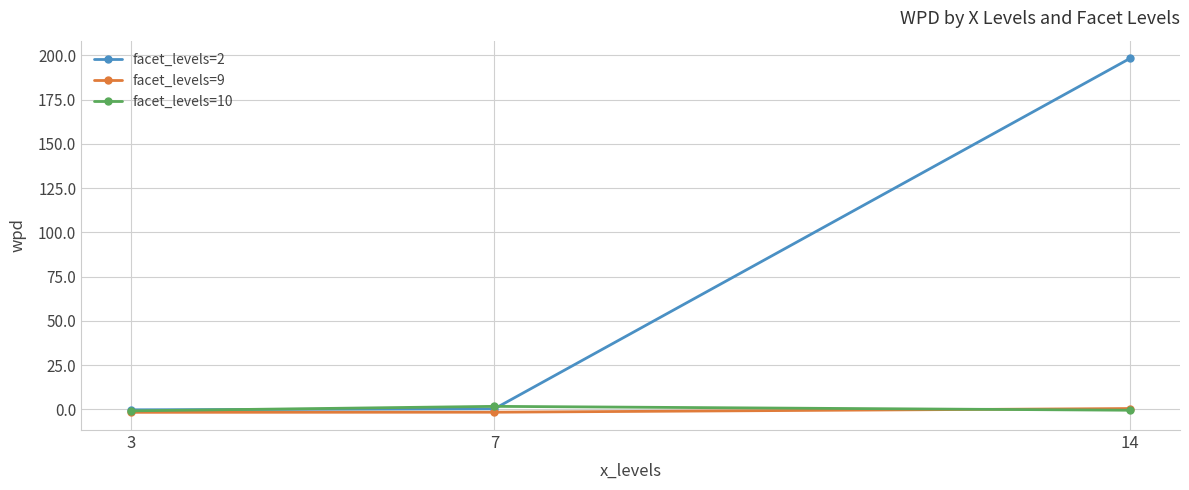

What is the value of the facet_levels=9 point at the 3rd from the left?

0.5